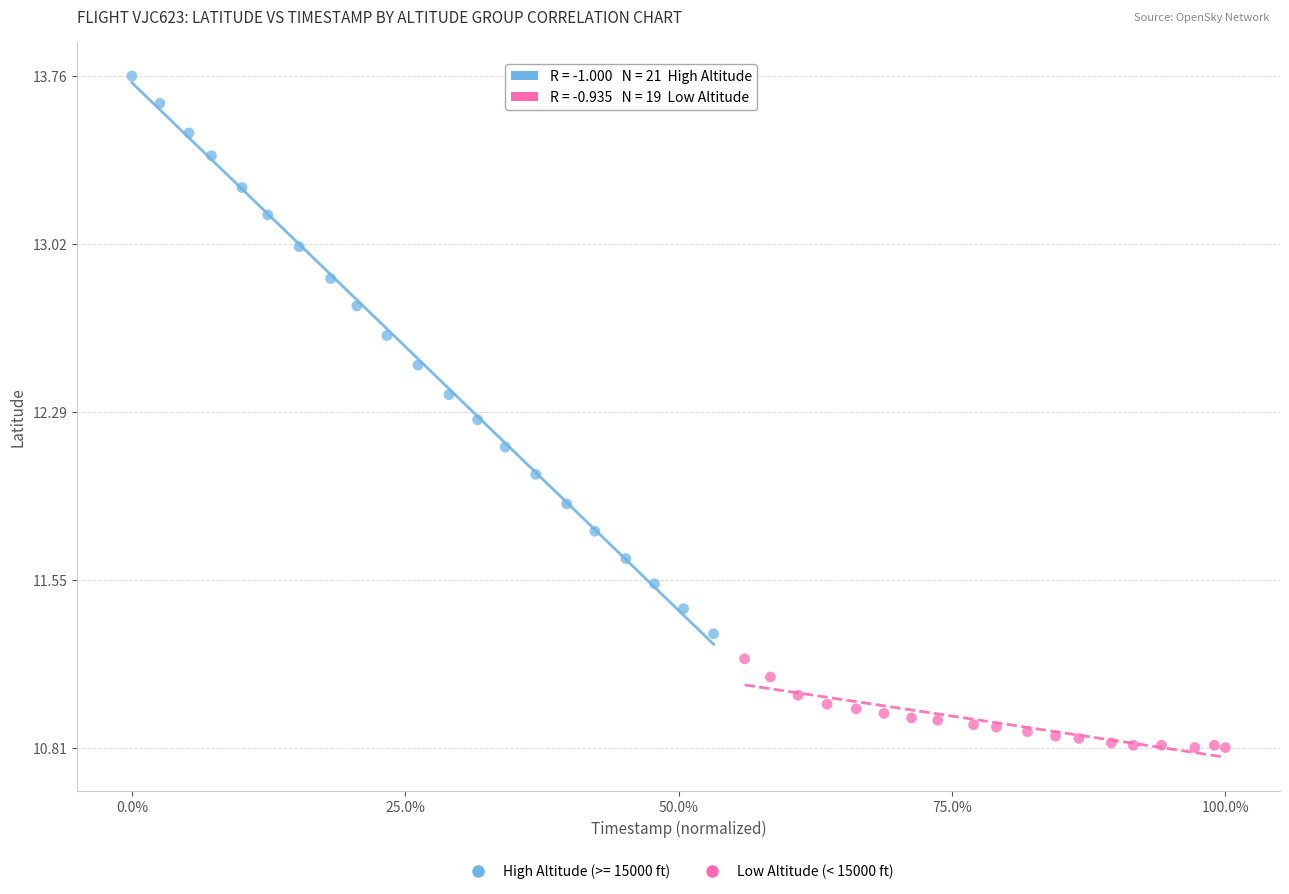

Which series has the largest Y range (max minus min)?

High Altitude (>= 15000 ft)